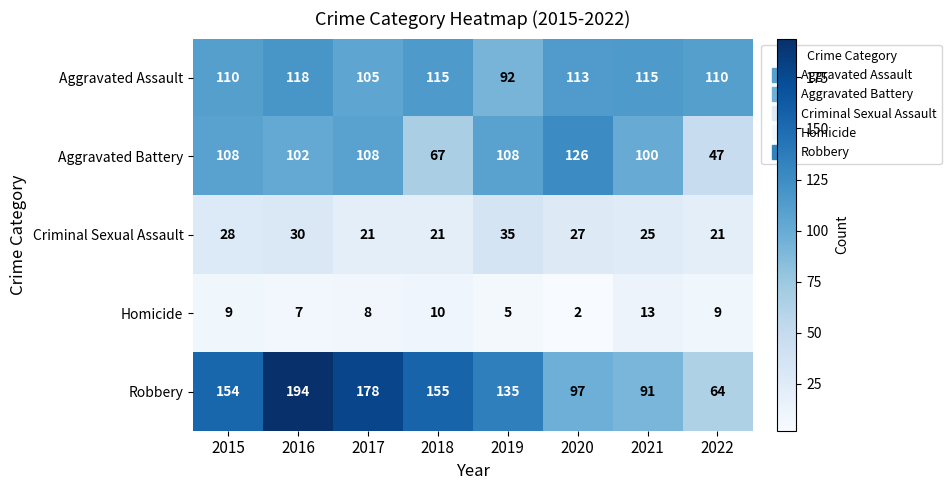

How many series are shown in this chart?

5